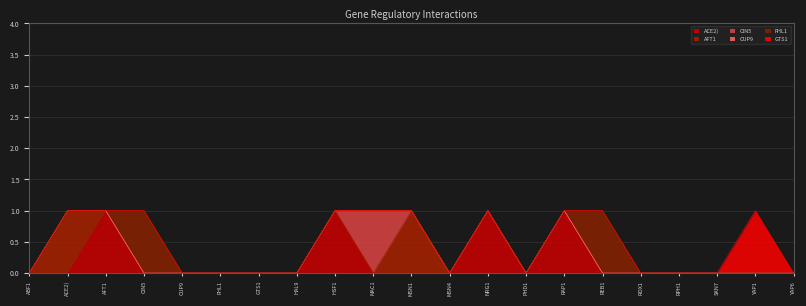

Which series has the largest range (max minus min)?

ACE2)